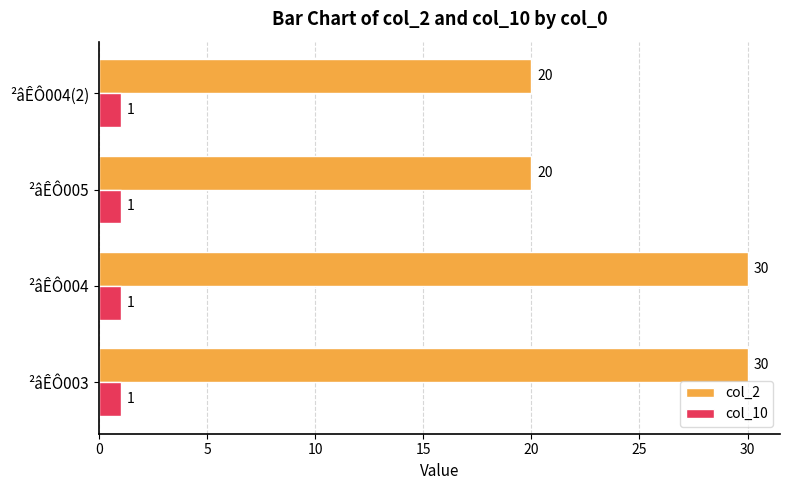

Which series has the largest total across all categories?

col_2